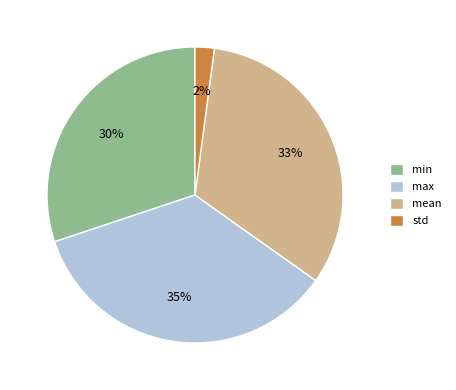

To the nearest percent, what is the difference between the mean and std slice percentages?

31%